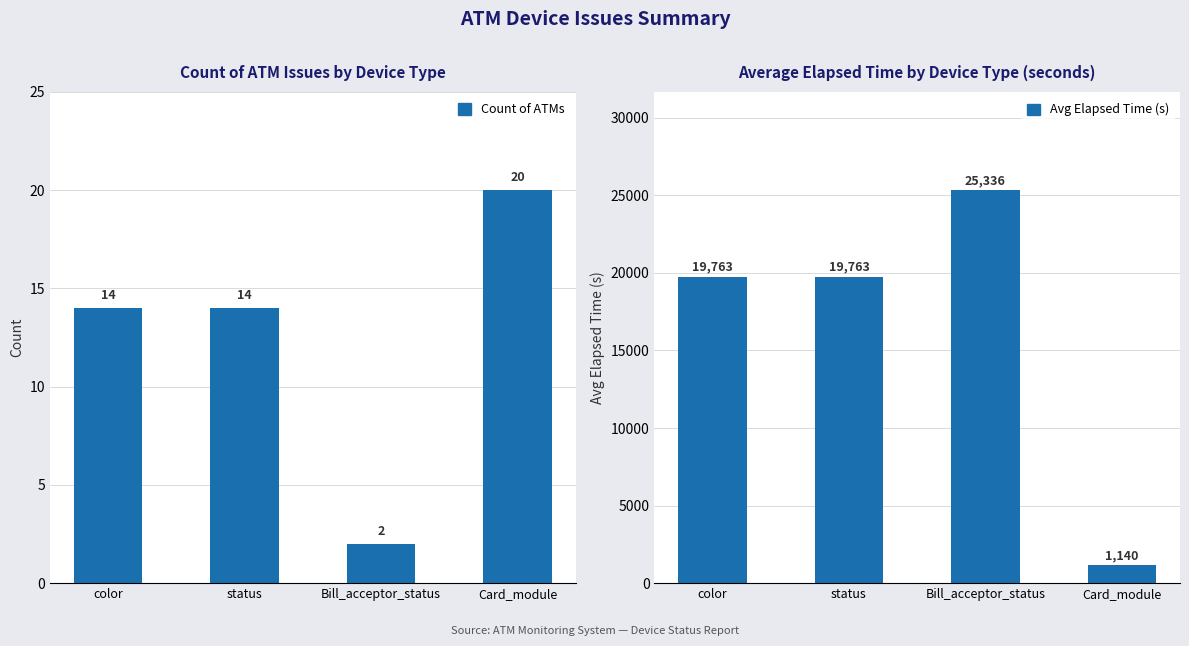

Is it true that Count of ATMs equals 20 at Card_module?

True